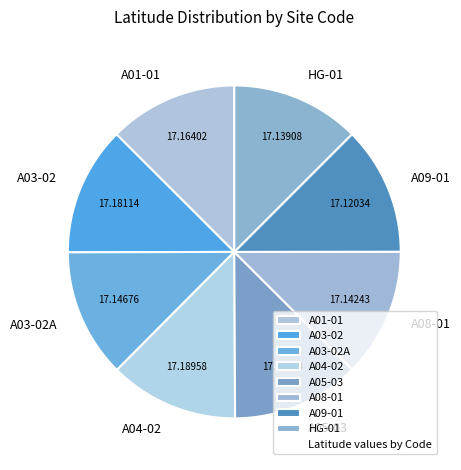

Is there any slice that represents more than half of the pie?

No